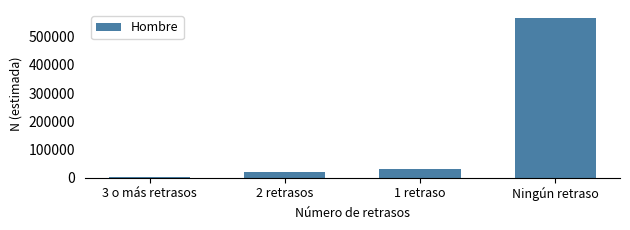

At which label is the value closest to 283935?

1 retraso